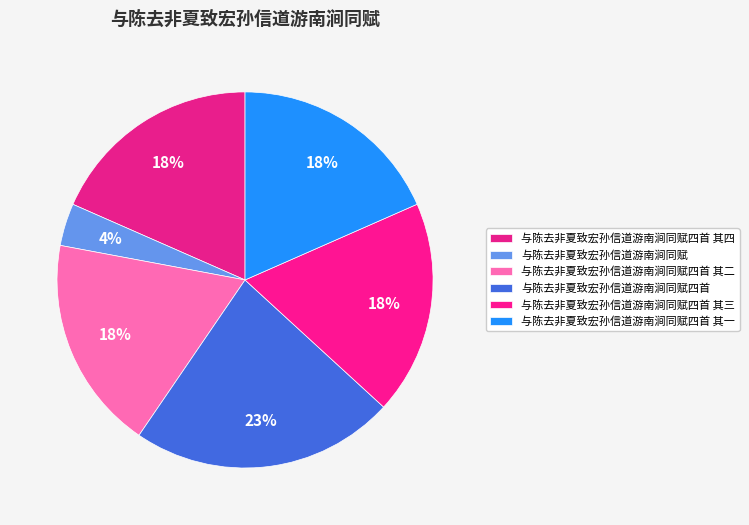

Rank the categories by value from lowest to highest.

与陈去非夏致宏孙信道游南涧同赋, 与陈去非夏致宏孙信道游南涧同赋四首 其一, 与陈去非夏致宏孙信道游南涧同赋四首 其四, 与陈去非夏致宏孙信道游南涧同赋四首 其三, 与陈去非夏致宏孙信道游南涧同赋四首 其二, 与陈去非夏致宏孙信道游南涧同赋四首